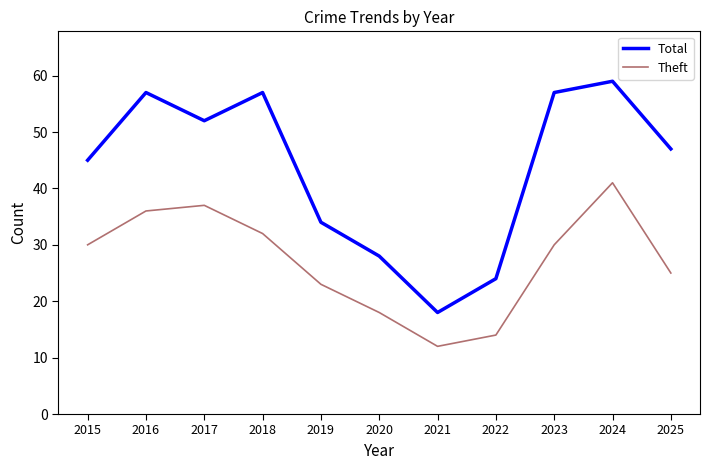

Is it true that Theft equals 36 at 2016?

True